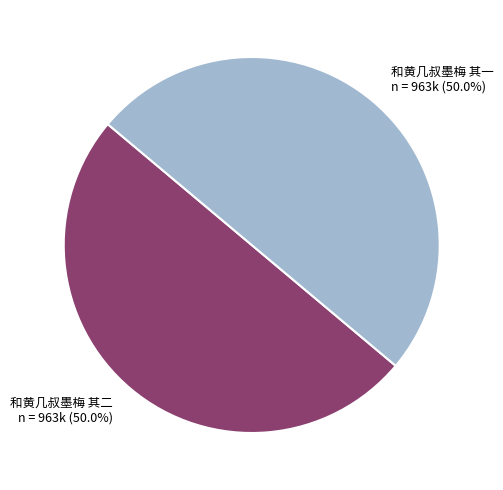

What is the total percentage of 和黄几叔墨梅 其二 and 和黄几叔墨梅 其一?

100.0%